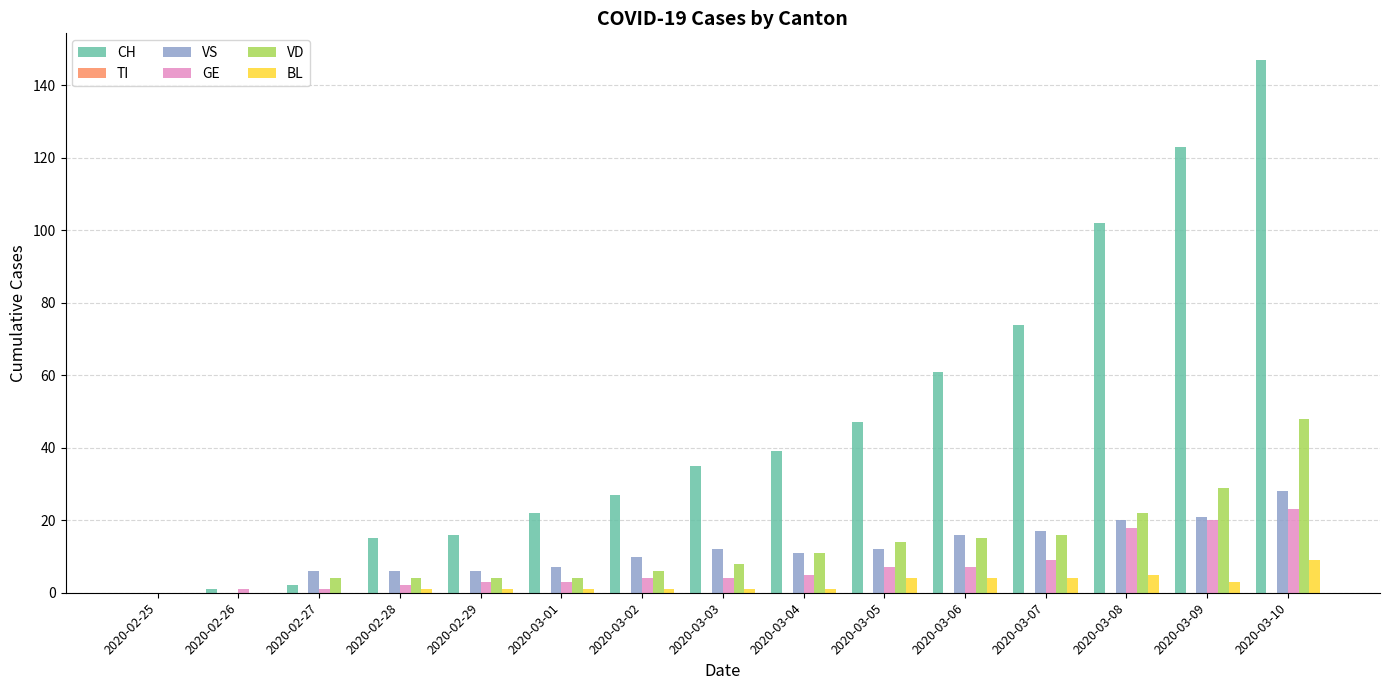

Which series has the largest total across all categories?

CH